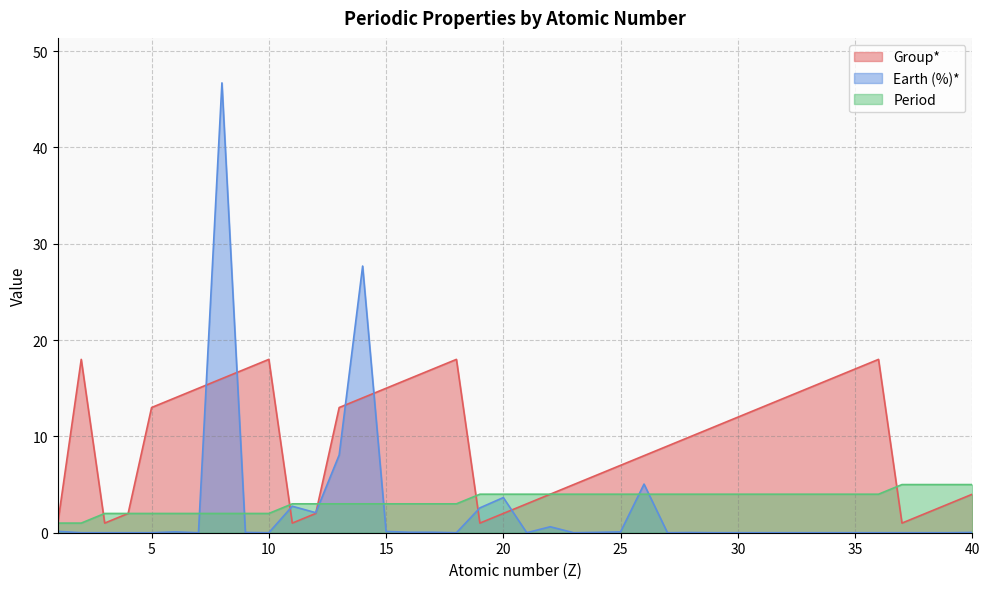

Which category has the highest value in the Period series?

37